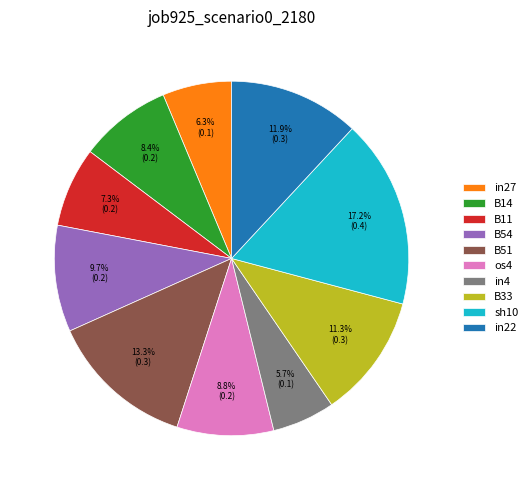

What portion of the pie excludes B11?

92.7%